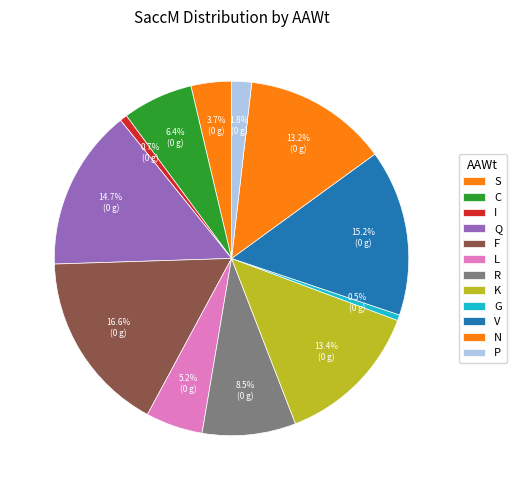

How many segments does this pie chart have?

12